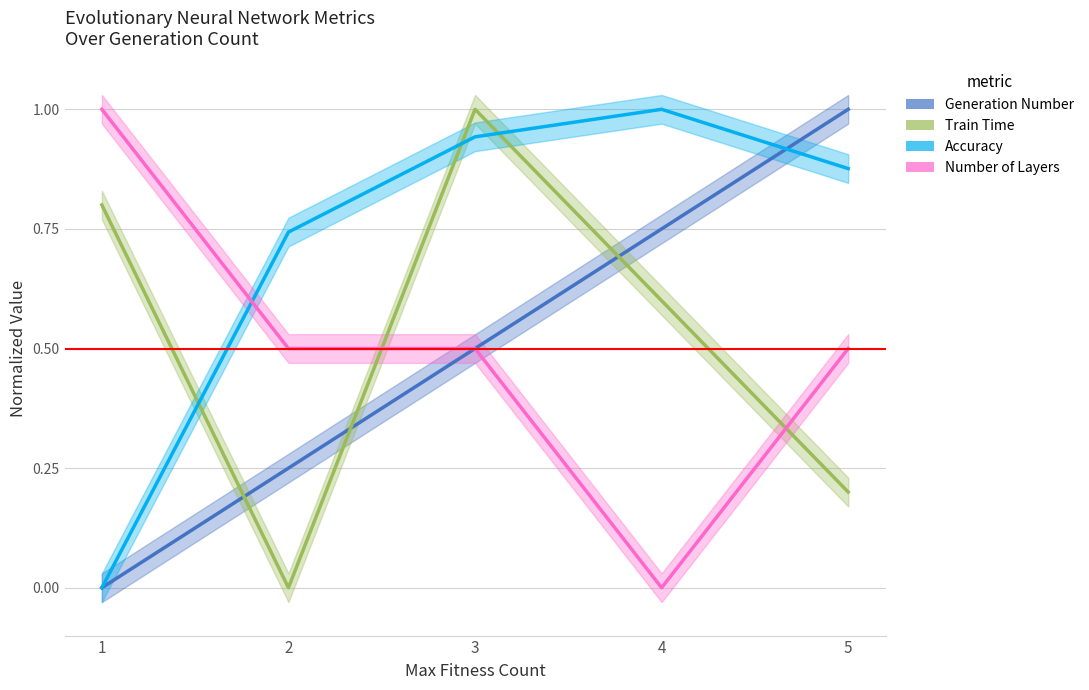

At which category is the sum across all series the highest?

3